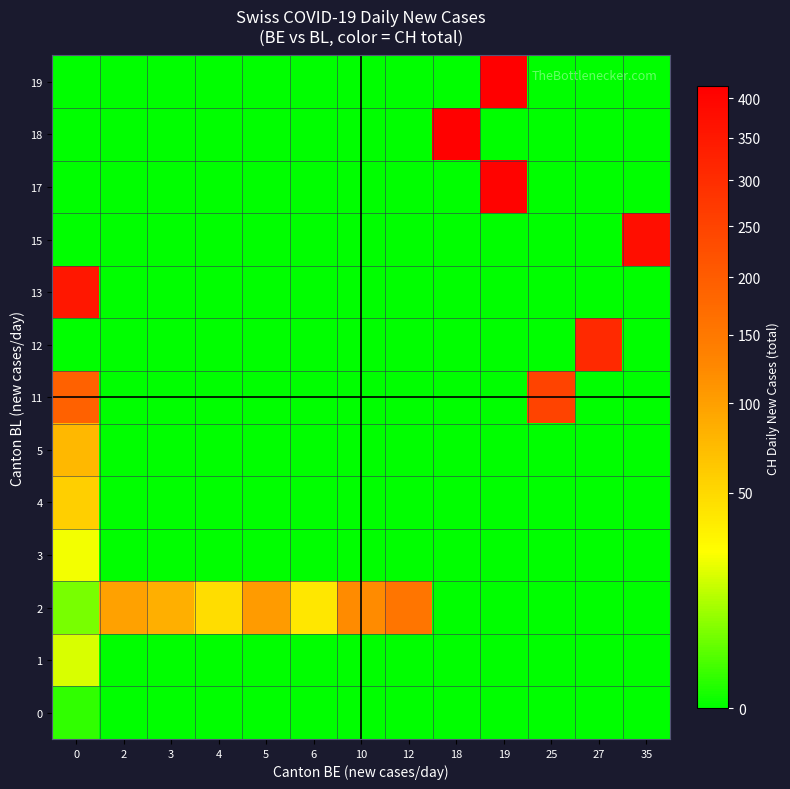

How many series are shown in this chart?

13